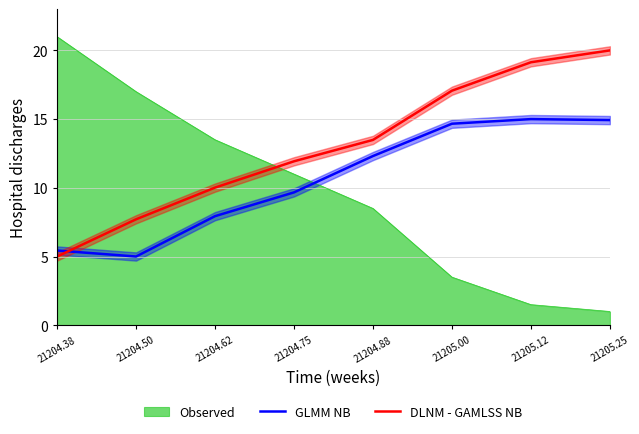

The value of DLNM - GAMLSS NB at 21204.88 is 18.9. True or false?

False